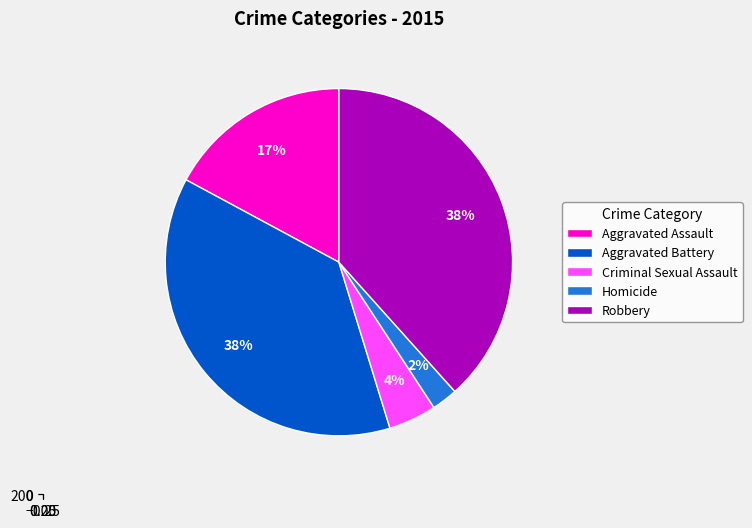

What is the change in value from Aggravated Battery to Criminal Sexual Assault?

-178